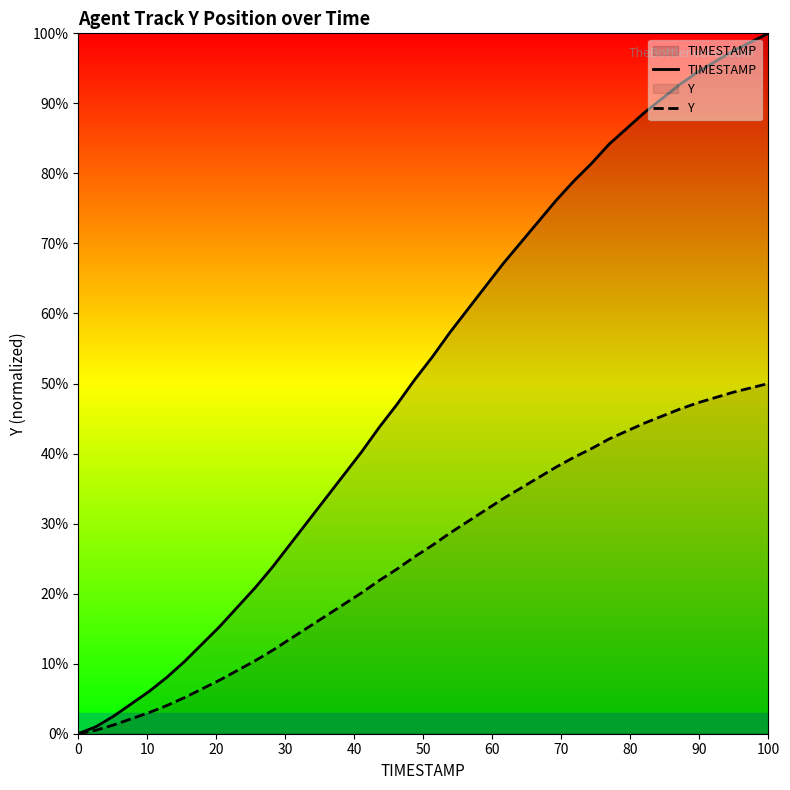

List the series in order of their overall mean, lowest first.

Y, TIMESTAMP